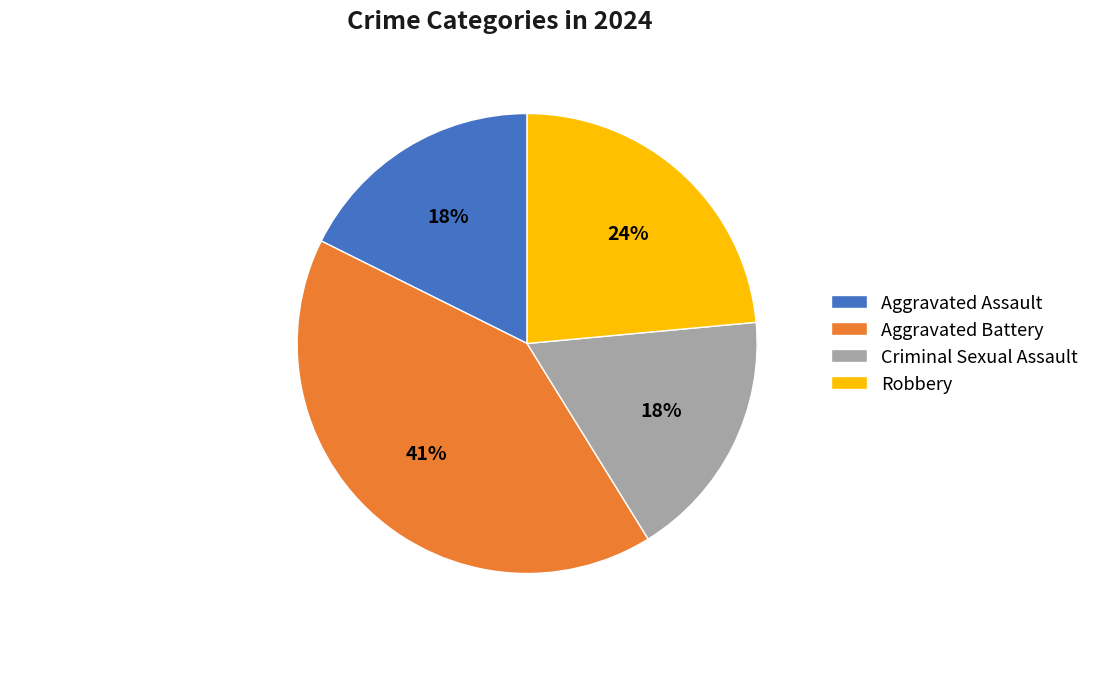

Which has a higher value, Aggravated Battery or Criminal Sexual Assault?

Aggravated Battery